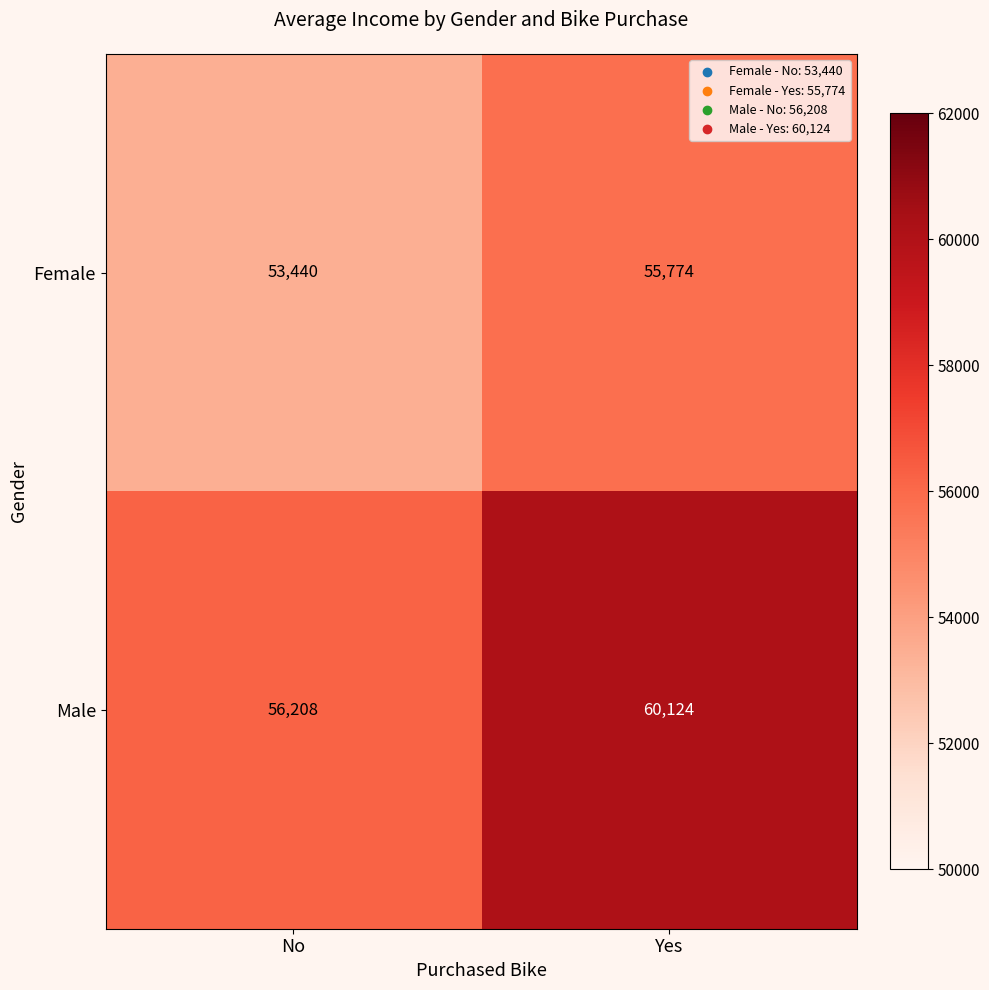

At which category is the sum across all series the highest?

Yes